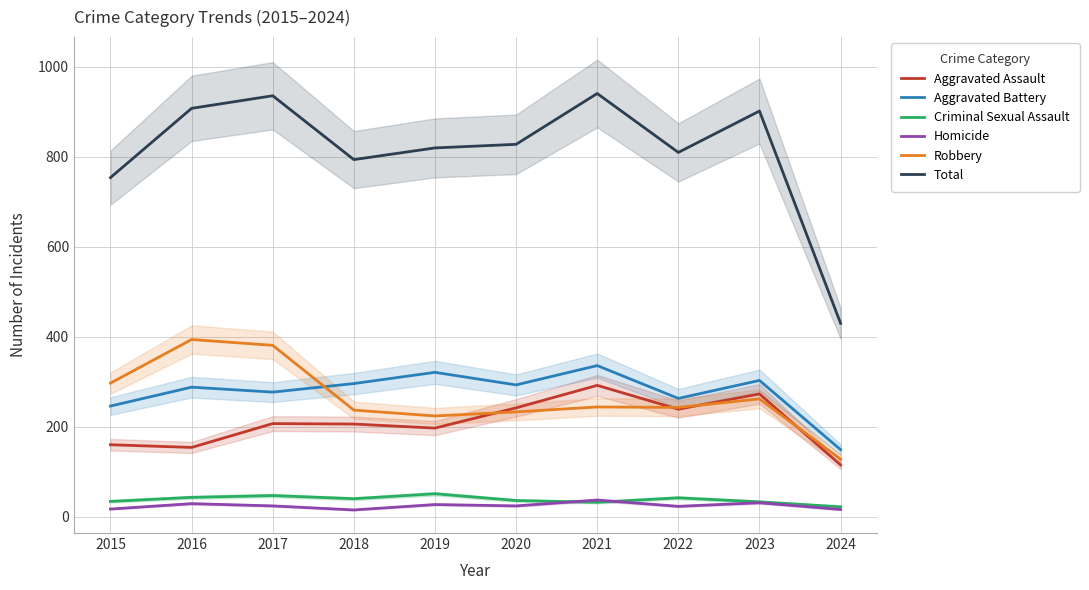

List the labels in order of Total value, largest first.

2021, 2017, 2016, 2023, 2020, 2019, 2022, 2018, 2015, 2024